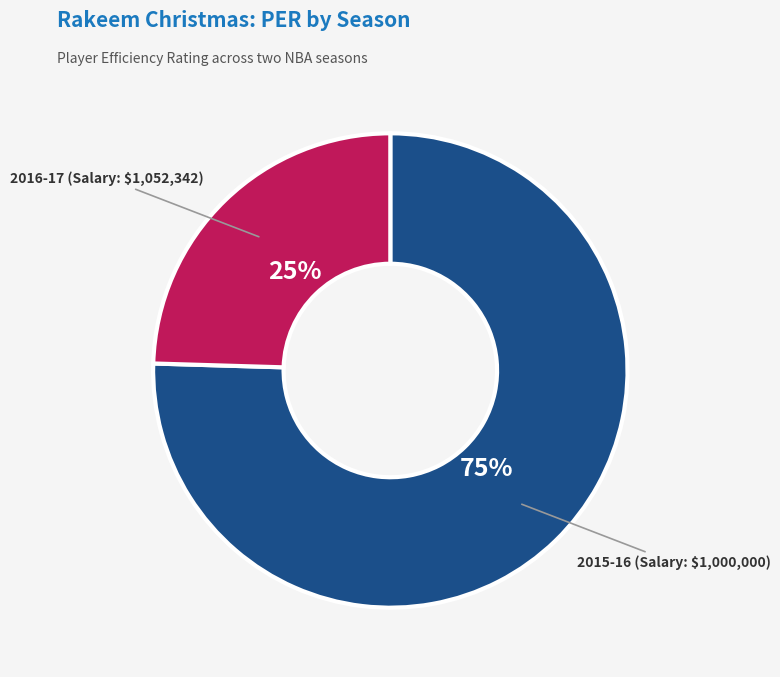

Is there any slice that represents more than half of the pie?

Yes